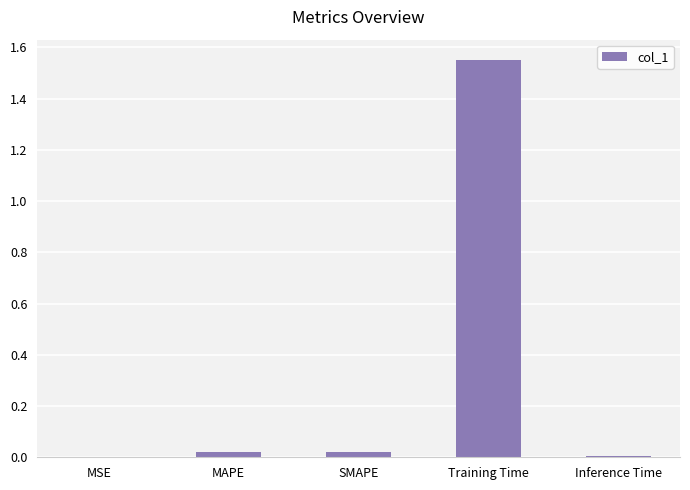

Which has a higher value, Inference Time or MAPE?

MAPE